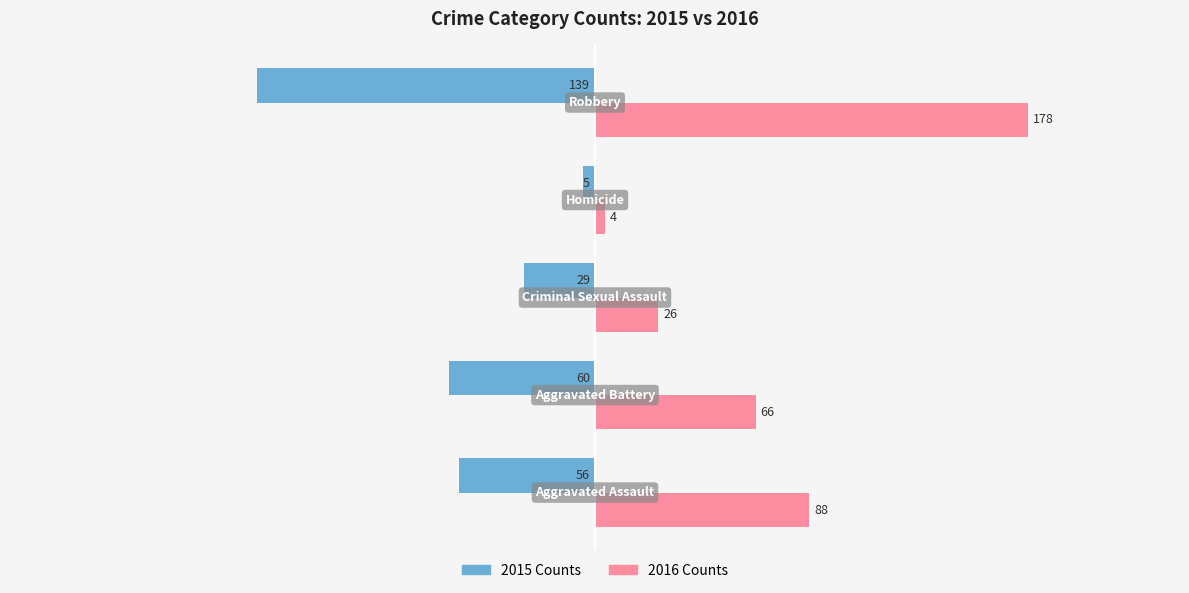

What is the minimum value shown in the chart?

-139